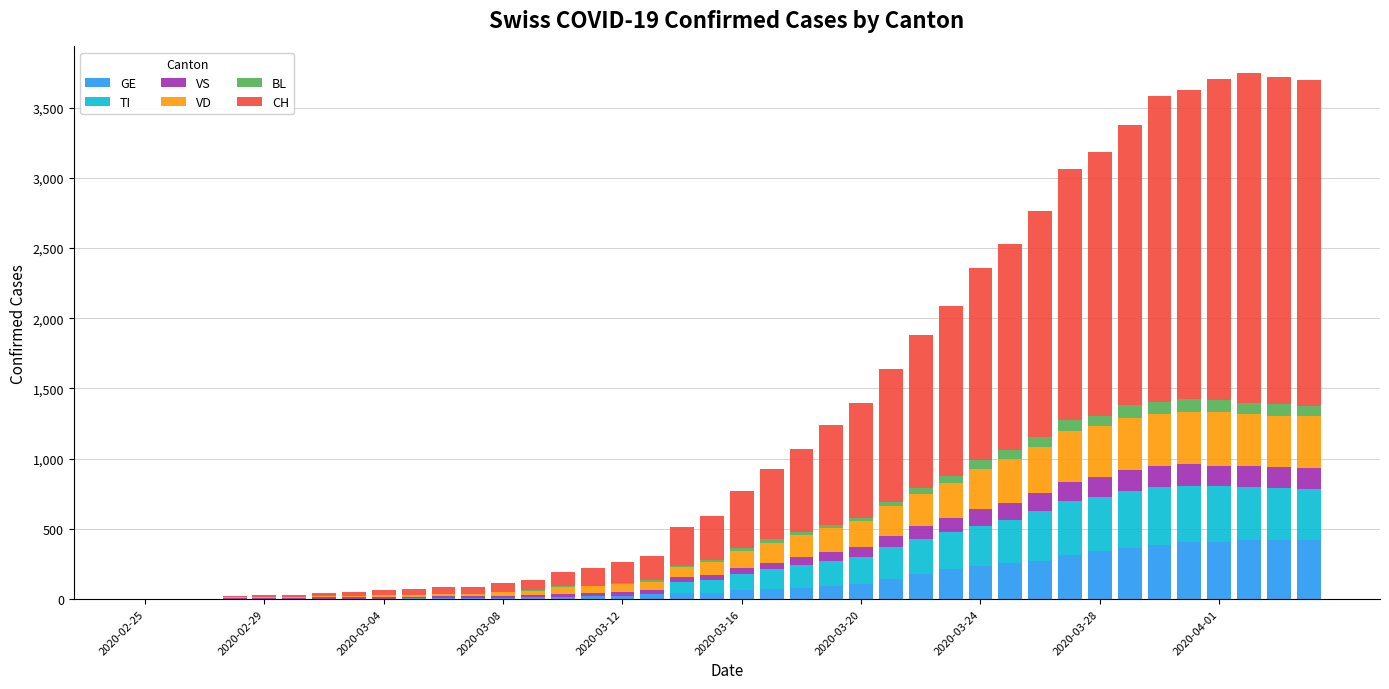

What is the highest value of the GE series?

424